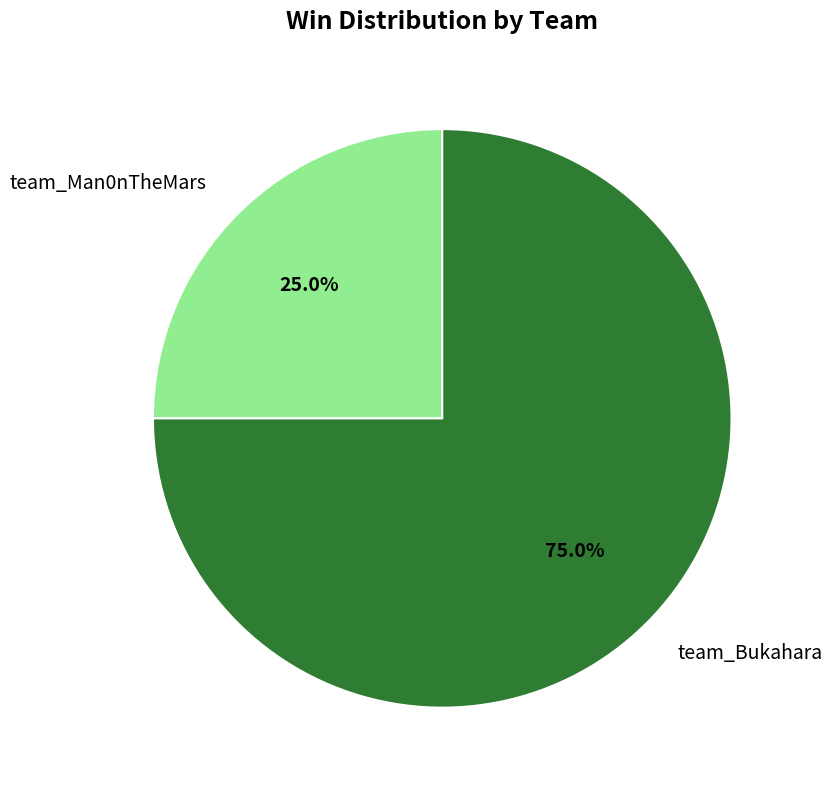

To the nearest percent, what is the combined percentage of team_Bukahara and team_Man0nTheMars?

100%